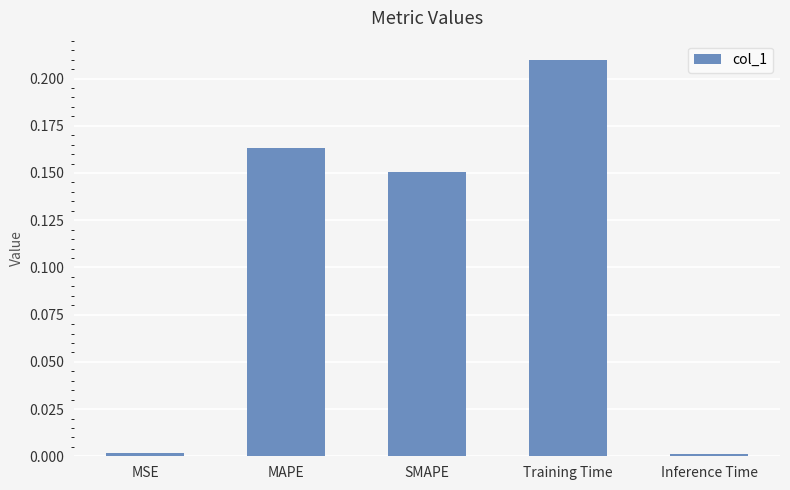

Which category has the highest value across all series?

Training Time